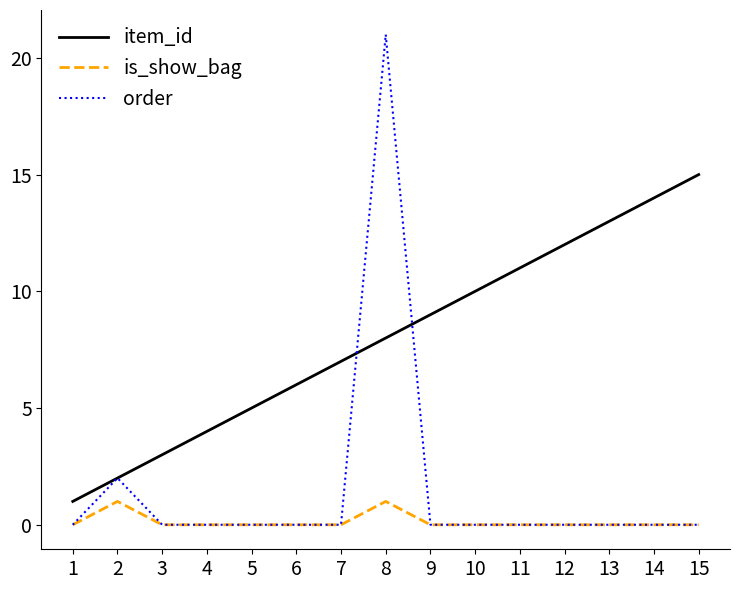

What is the maximum value for is_show_bag?

1